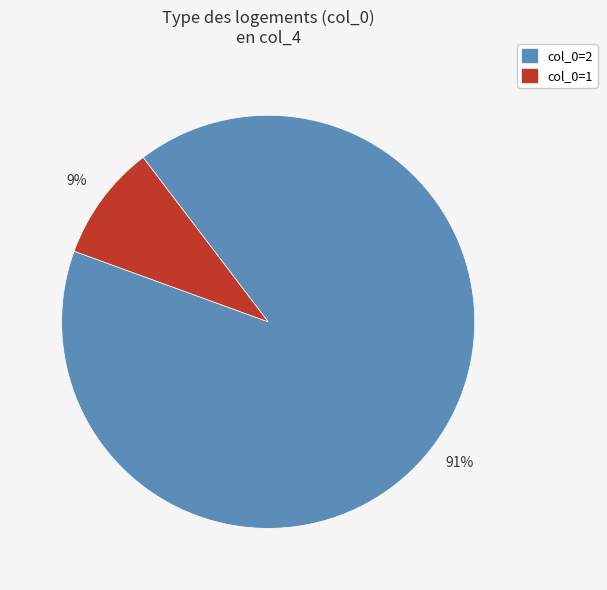

To the nearest percent, what is the average slice percentage?

50%